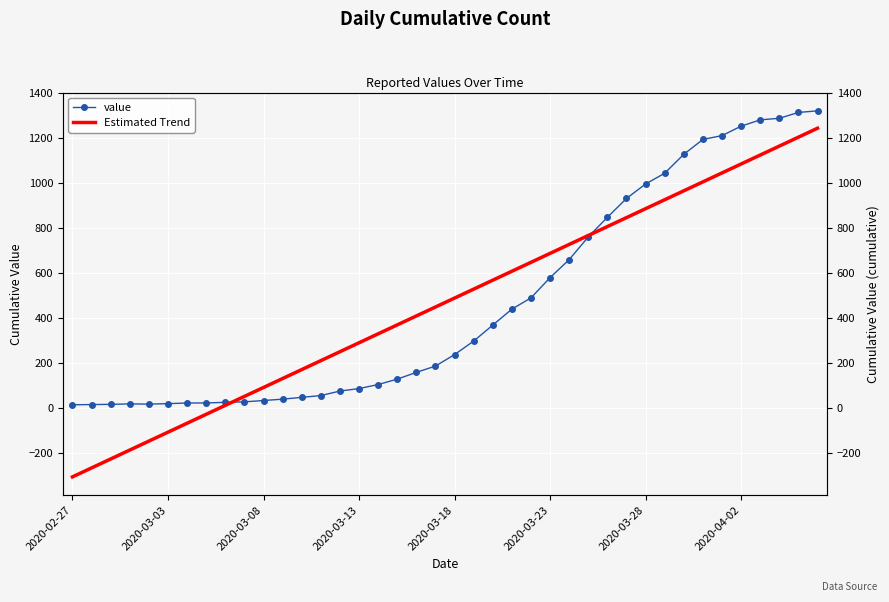

How many intersections are there between value and Estimated Trend?

2